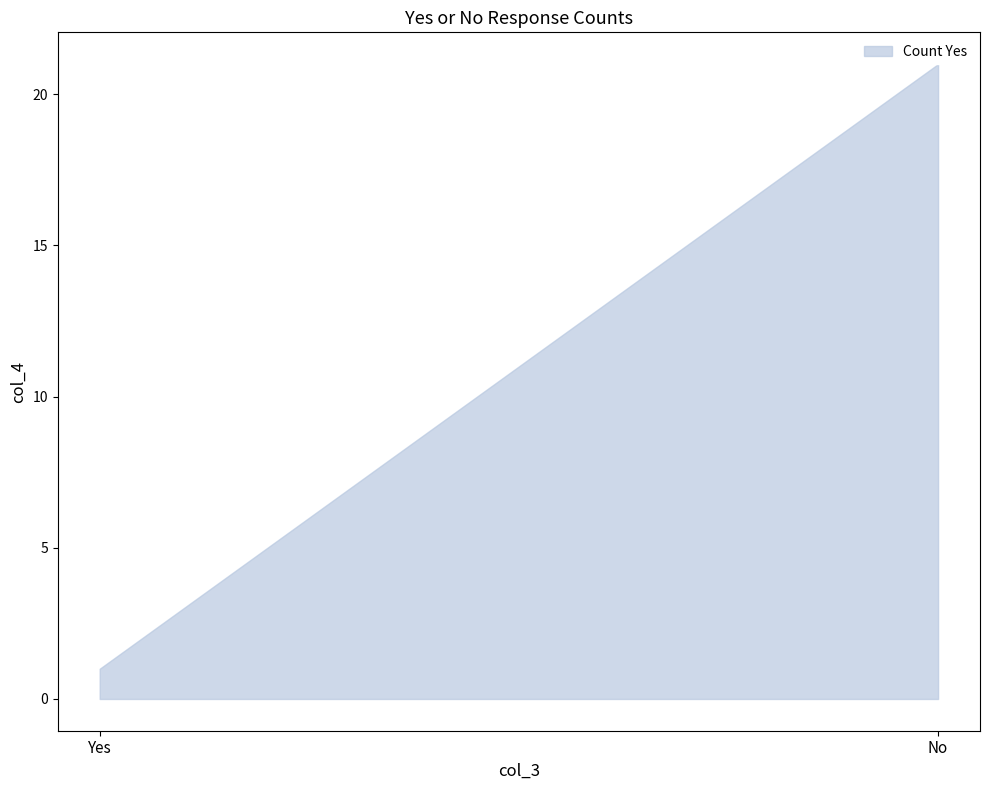

Is it true that Count No equals 0 at No?

True